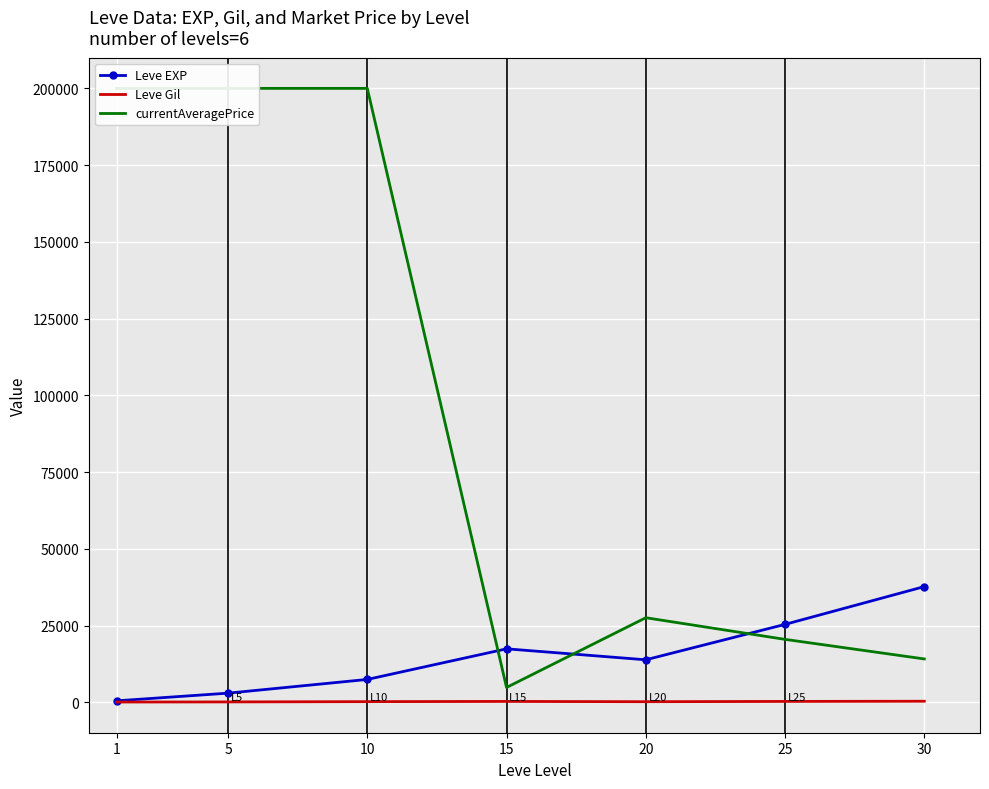

How many values in the Leve Gil series exceed 242?

4